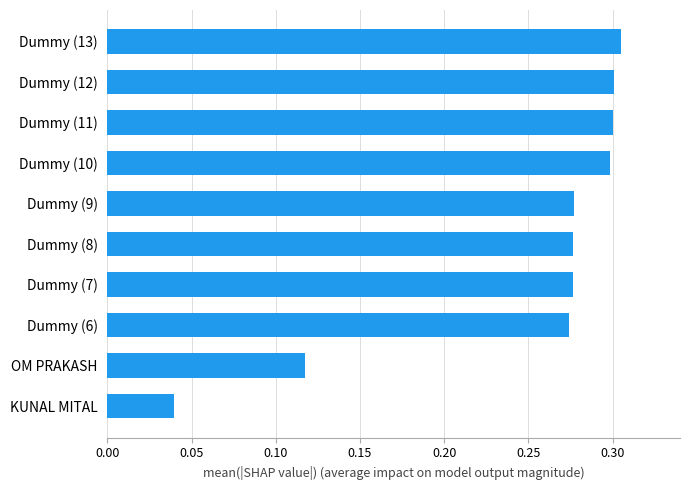

Count the number of data series in this chart.

1